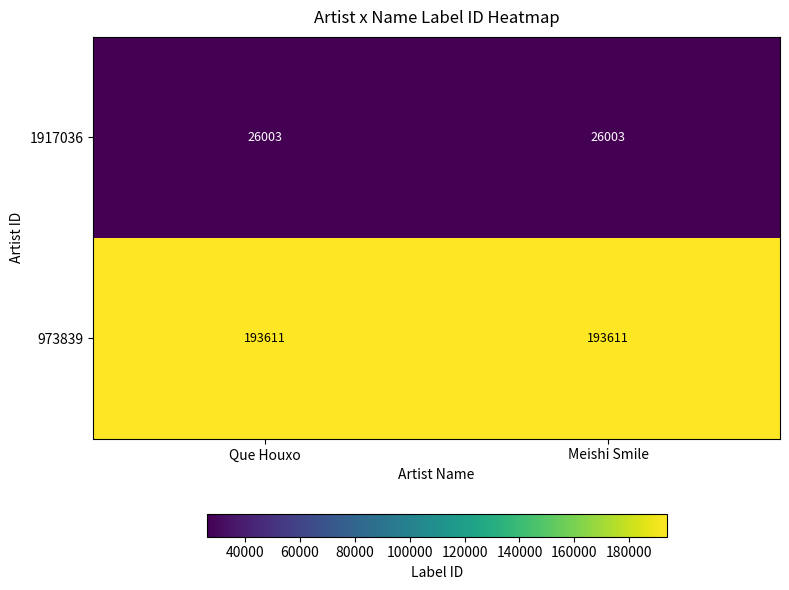

Which series has the largest total across all categories?

973839